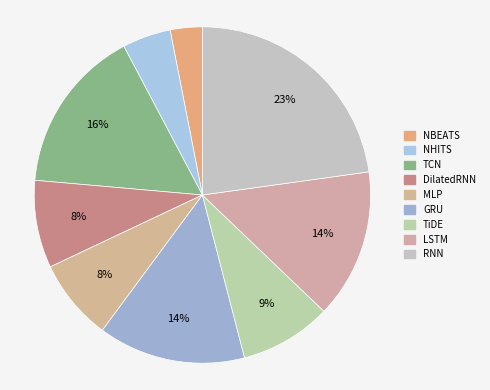

What is the smallest slice in the pie chart?

NBEATS